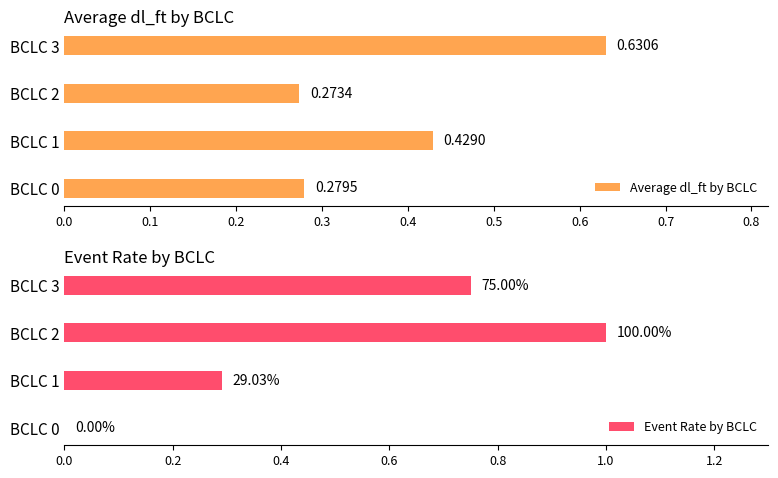

Does the chart contain any negative values?

No